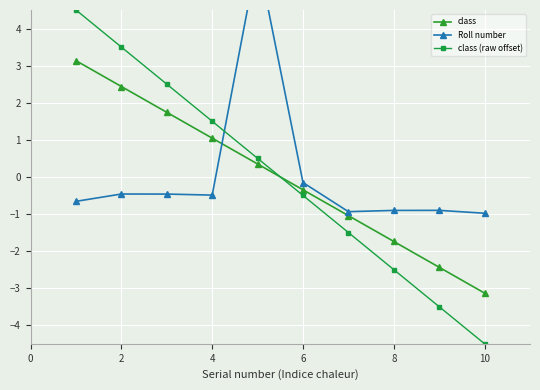

How many times do class and class (raw offset) cross each other?

1